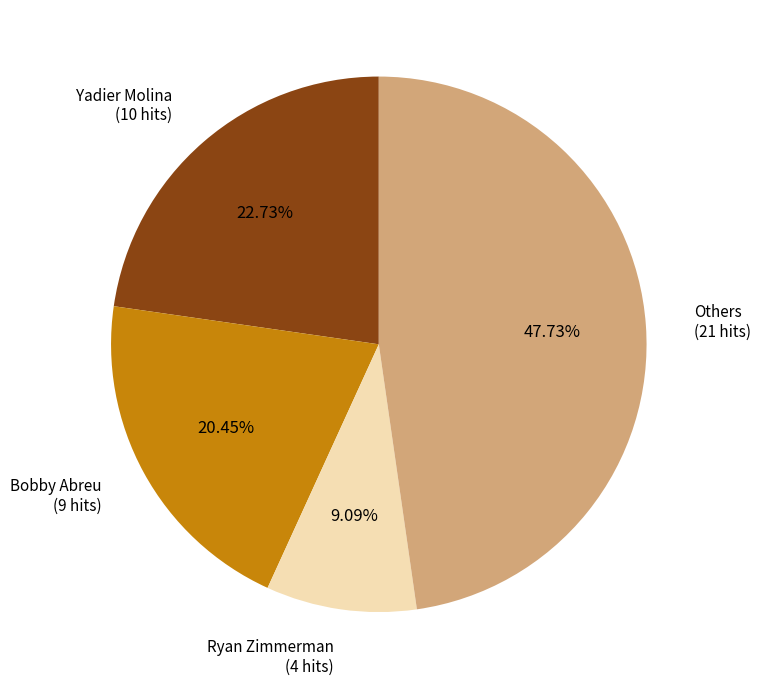

Which slice is the smallest?

Ryan Zimmerman (4 hits)